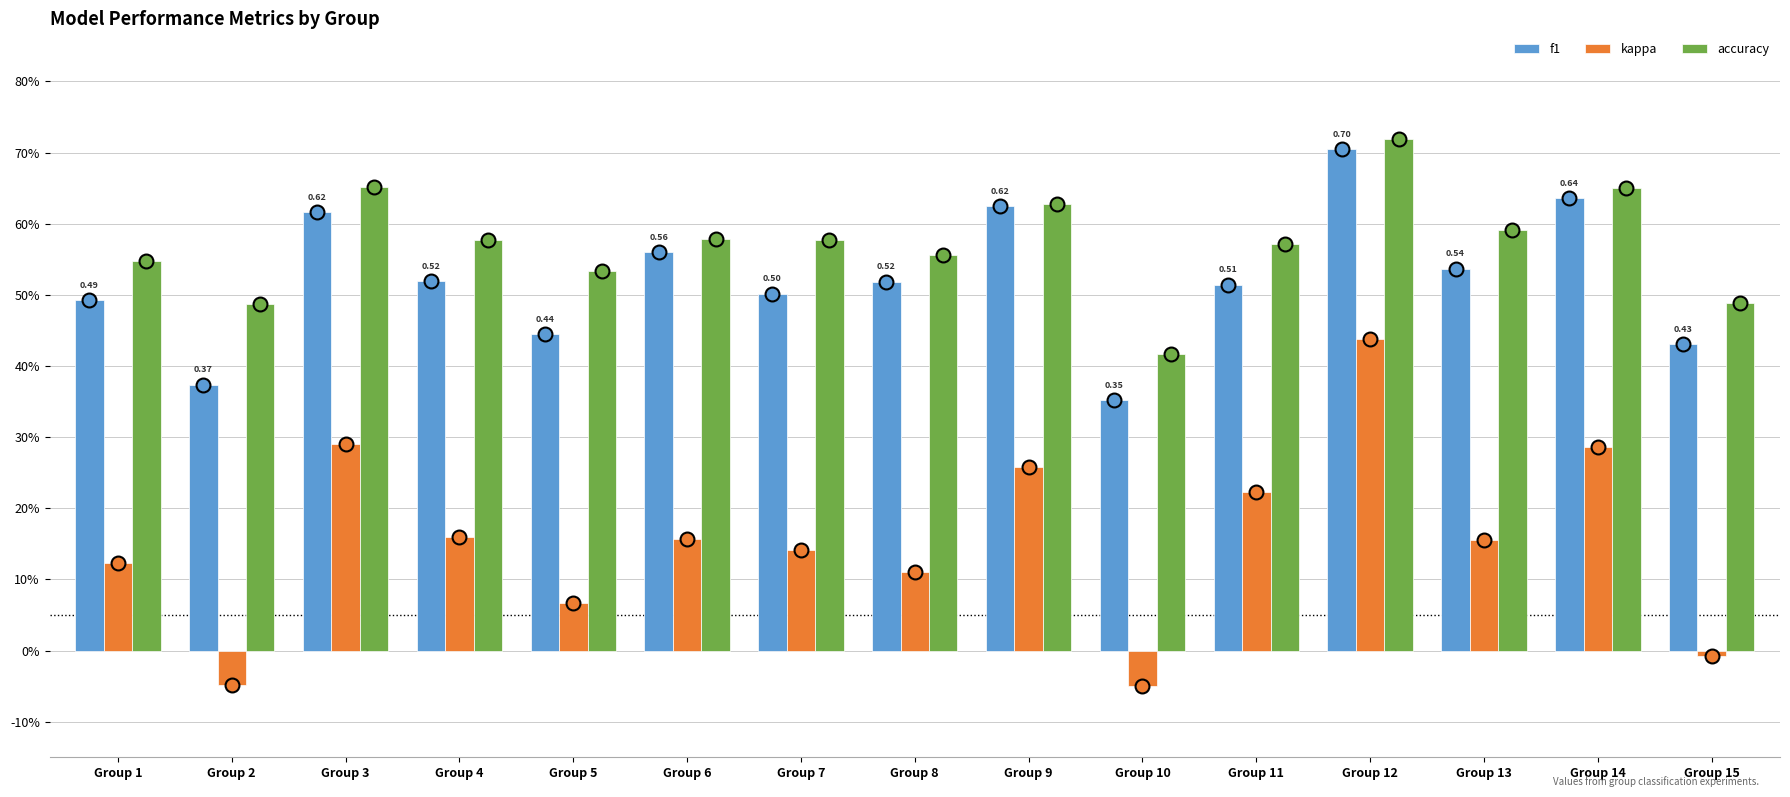

True or false: f1 has a value of 1.0 at Group 3.

False